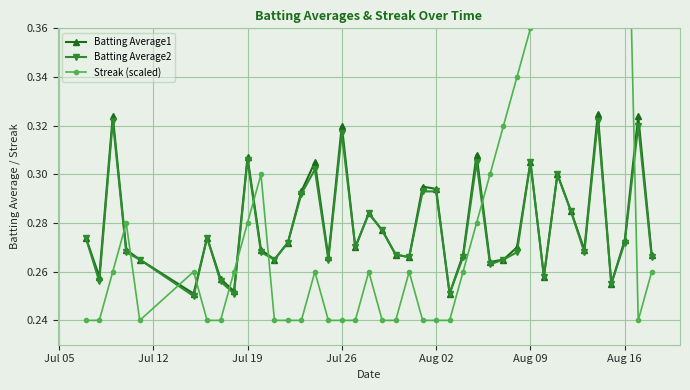

In Batting Average1, how many points are higher than both neighbors (excluding endpoints)?

12